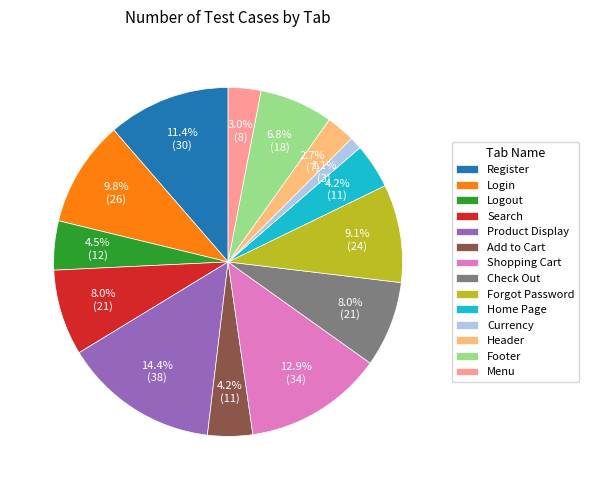

How many slices are in this pie chart?

14